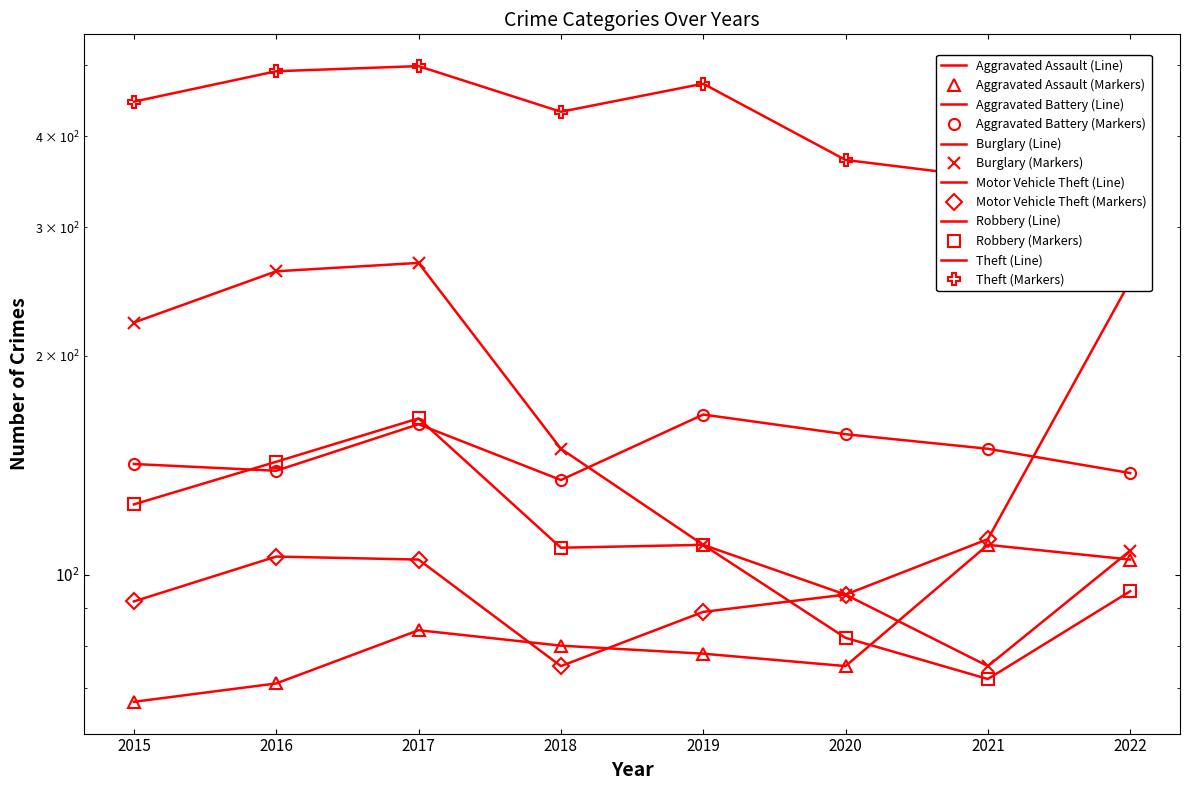

What is the value of the Motor Vehicle Theft point at the 2nd from the left?

106